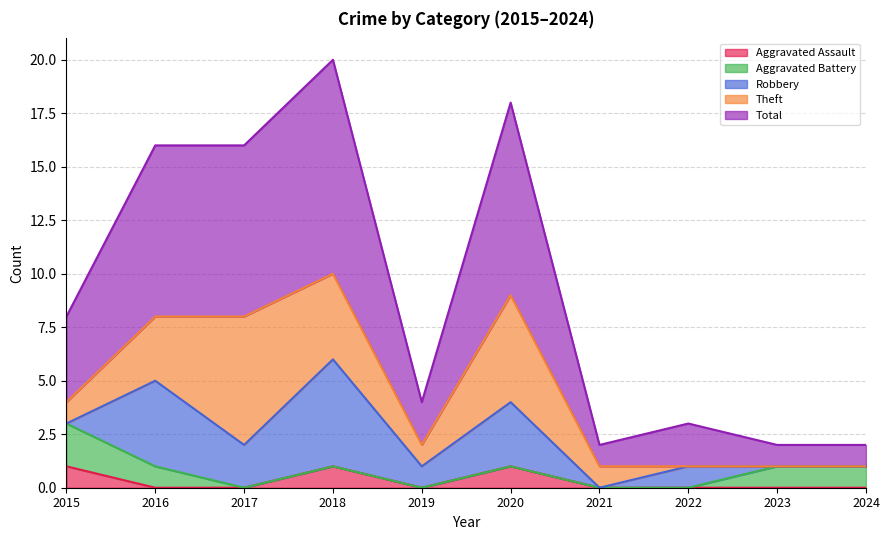

How many Total values are between 1 and 8?

8